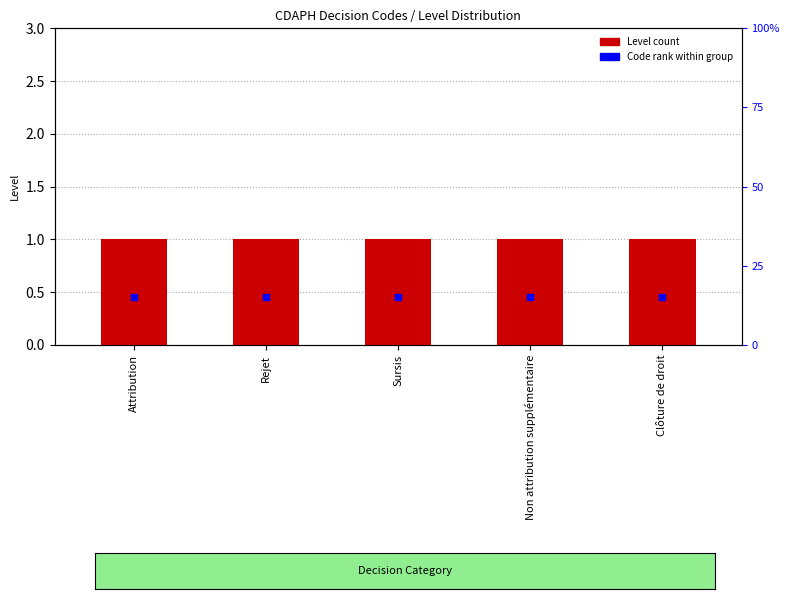

Which series reaches the minimum Y coordinate?

Code rank within group